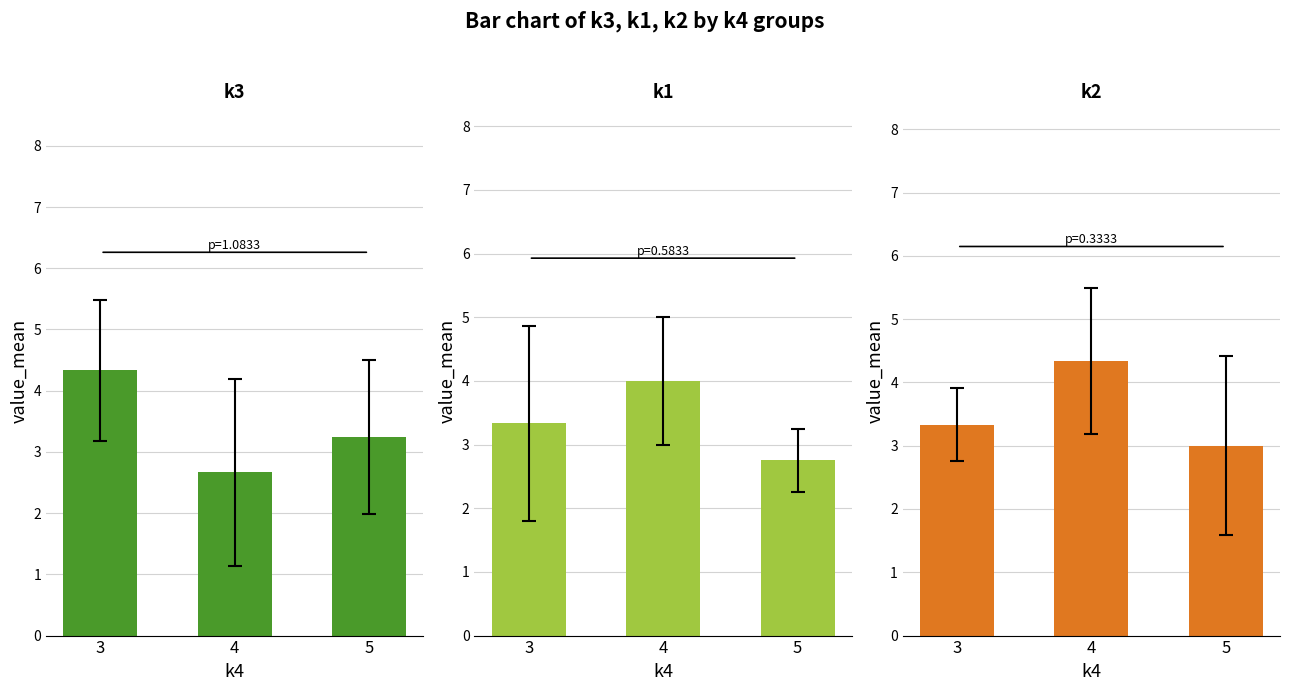

Rank the series by their maximum value, from lowest to highest.

k1, k3, k2